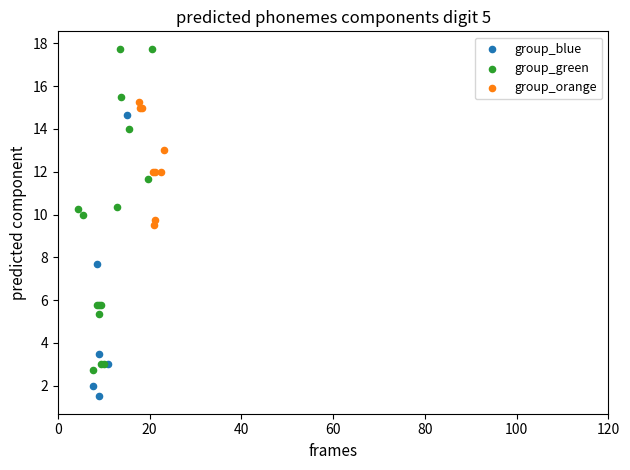

Which series reaches the minimum Y coordinate?

group_blue